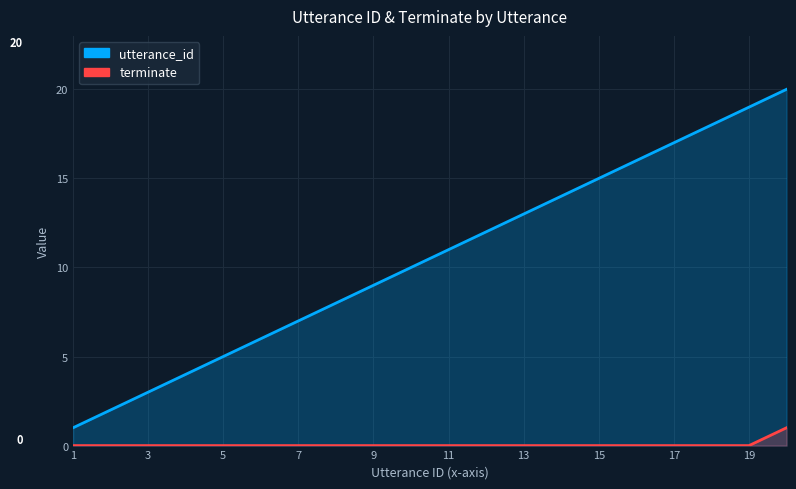

True or false: terminate has a value of 0 at 17.

True